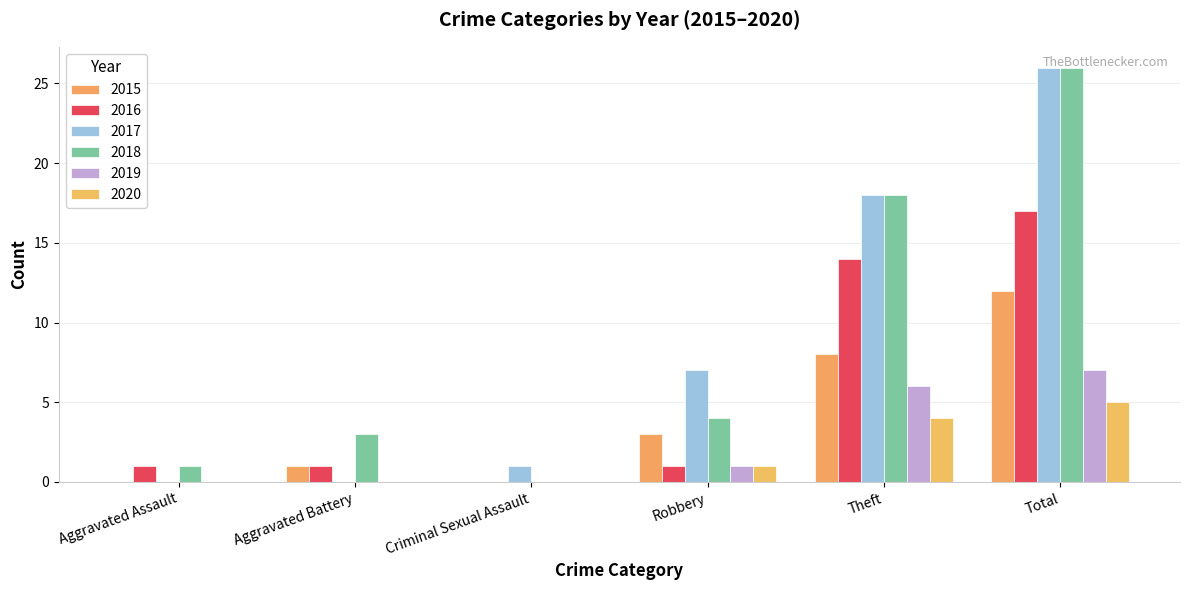

Count the number of categories in the chart.

6